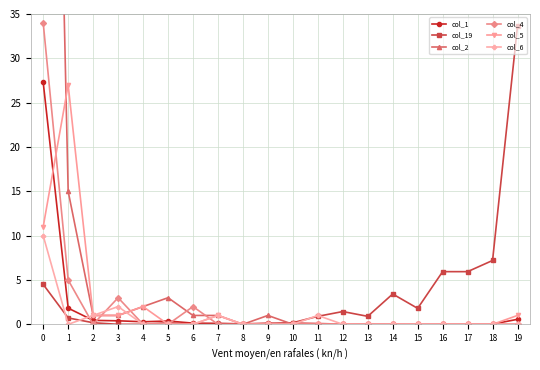

The value of col_19 at 10 is 0.1. True or false?

False